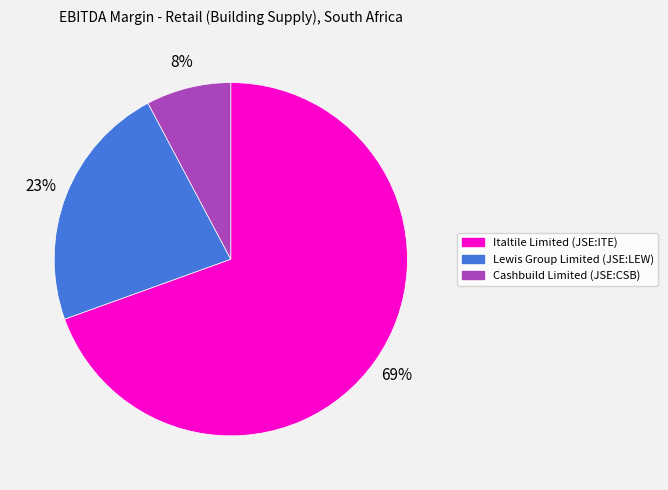

What is the largest slice in the pie chart?

Italtile Limited (JSE:ITE)